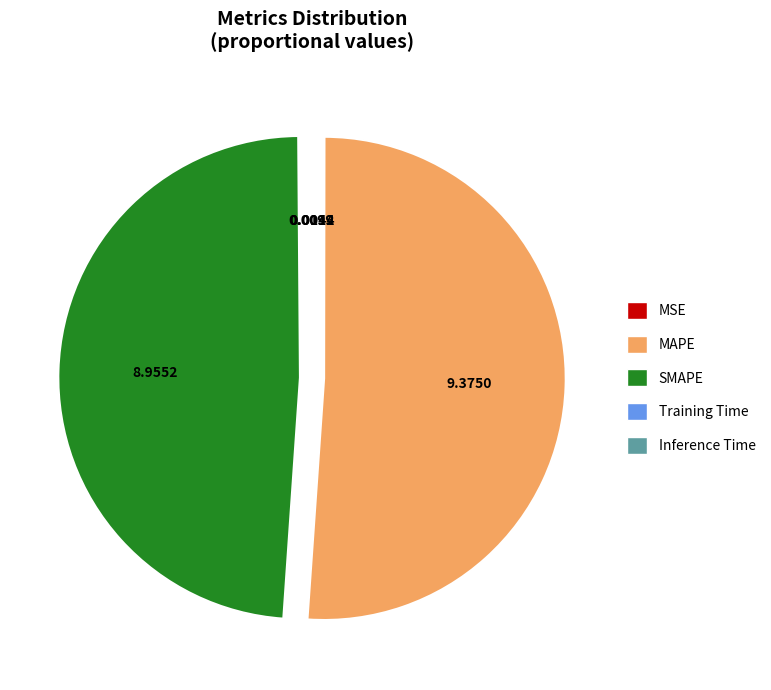

What is the largest slice in the pie chart?

MAPE